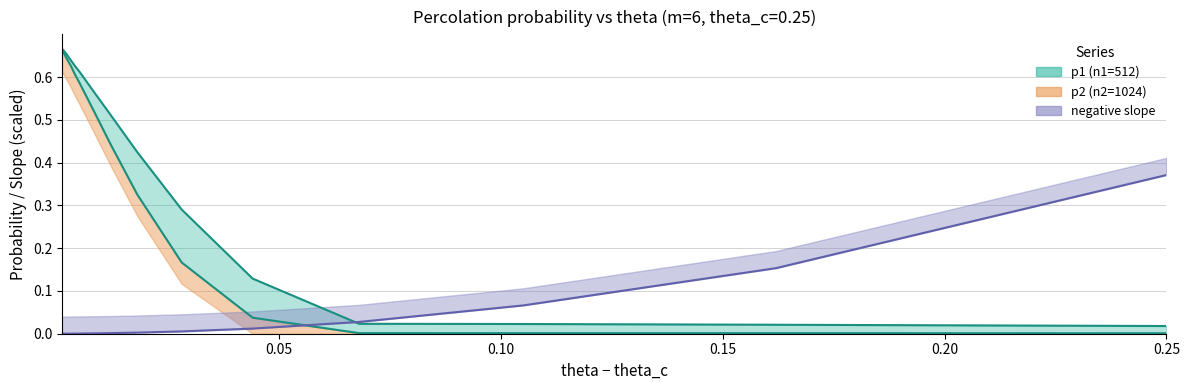

True or false: negative slope and p1 (n1=512) cross at least once.

True